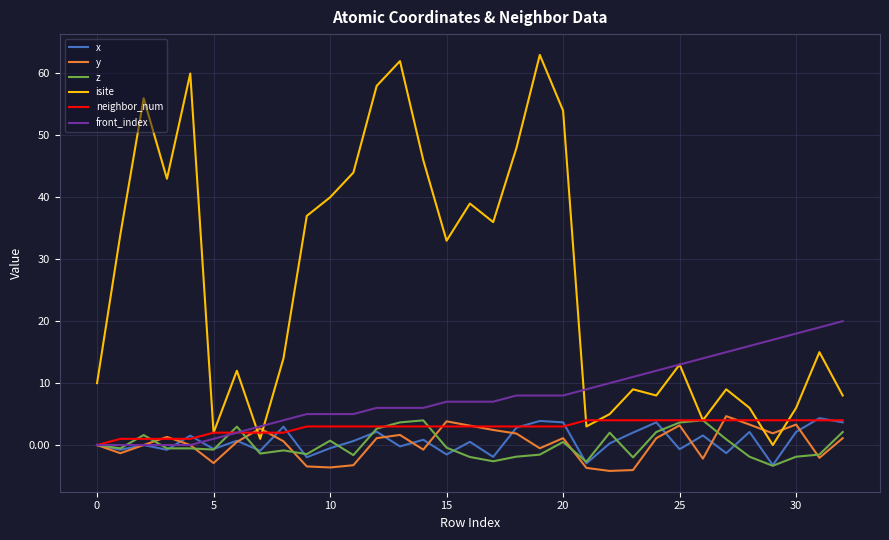

Which series has the widest spread of values?

isite